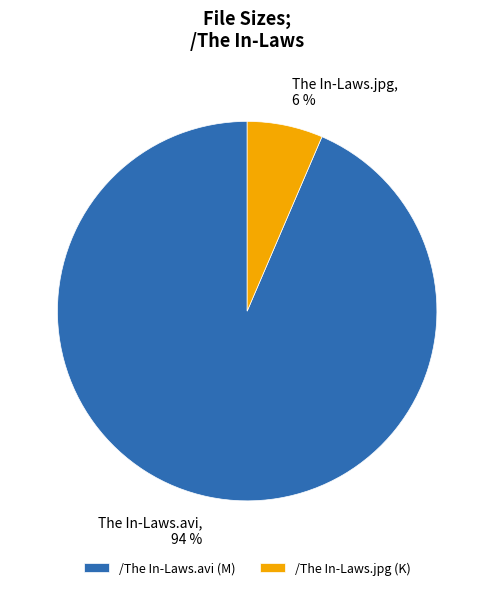

To the nearest percent, what percentage of the pie is /The In-Laws.avi?

94%